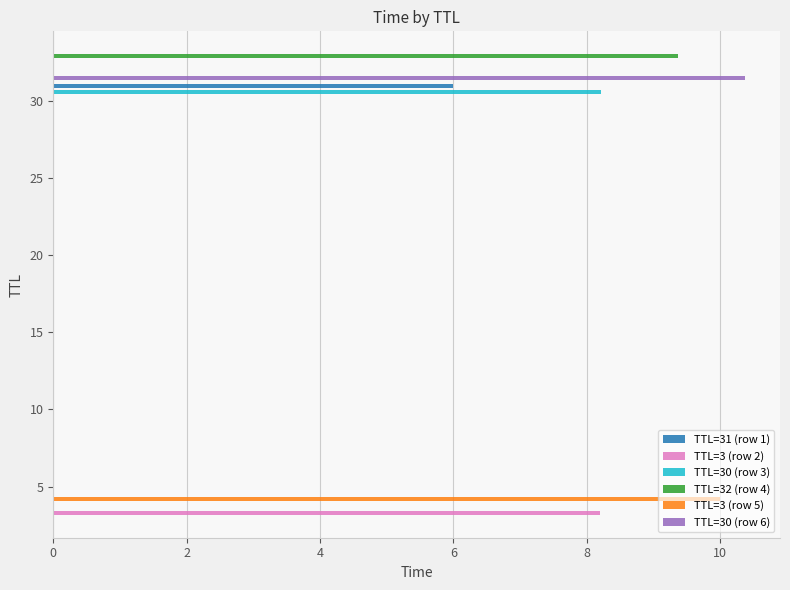

How many categories are shown in the chart?

6